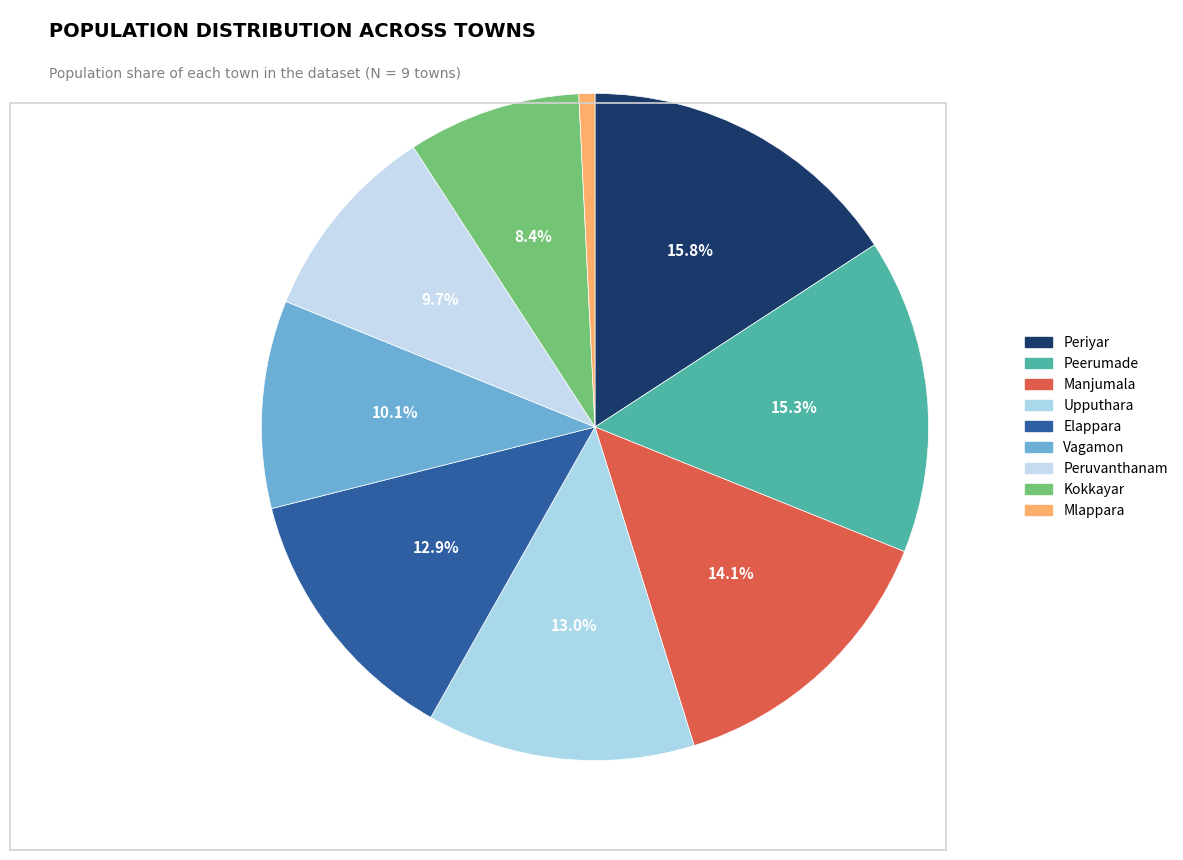

How many slices are in this pie chart?

9